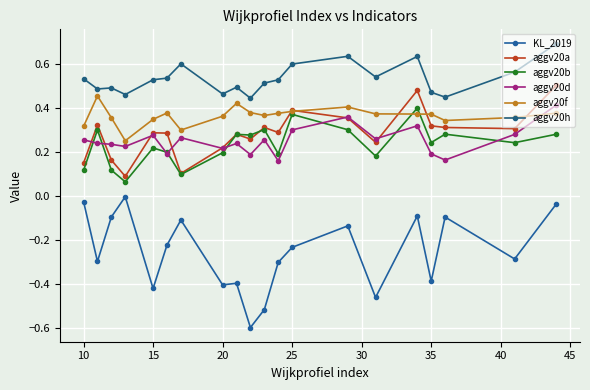

Which series has the largest range (max minus min)?

KL_2019